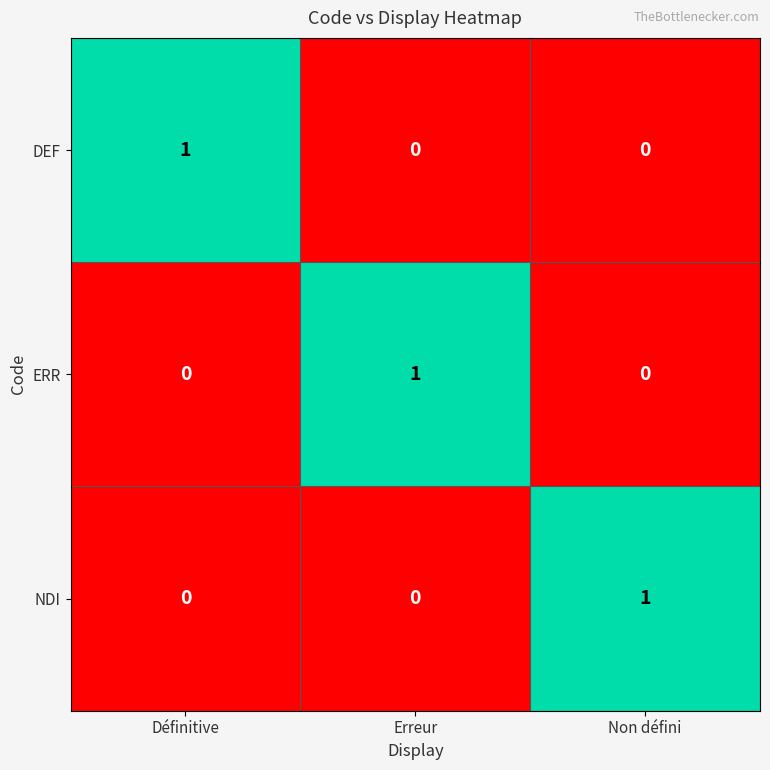

Is it true that NDI equals 0 at Erreur?

True